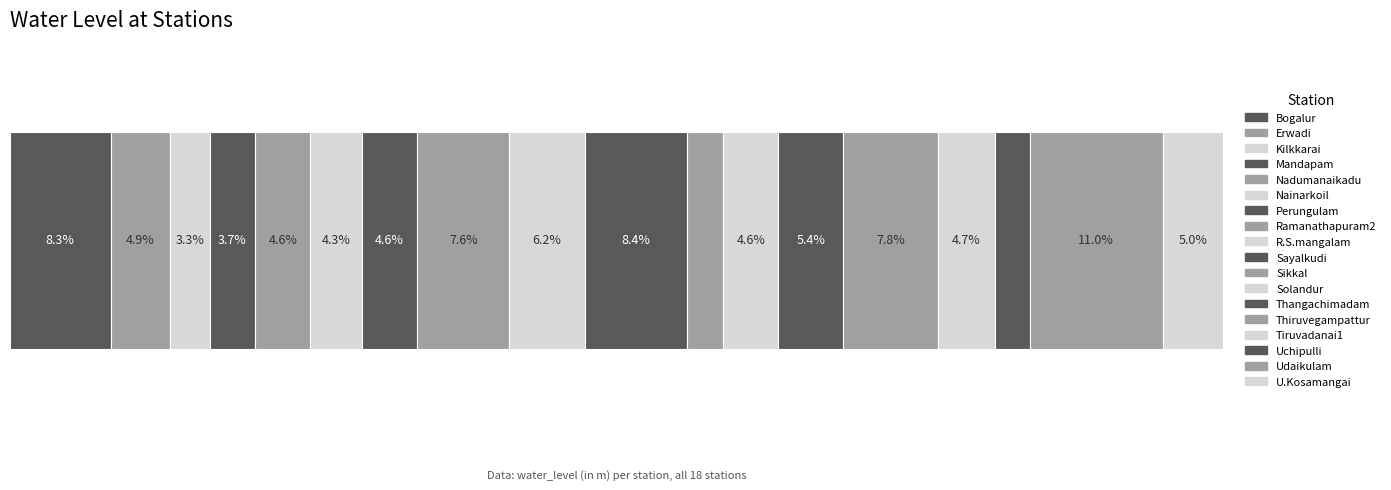

Reading left to right, transcribe all the data shown in this chart.

5.1	3.0	2.0	2.3	2.8	2.6	2.8	4.7	3.8	5.2	1.8	2.8	3.3	4.8	2.9	1.7	6.8	3.0